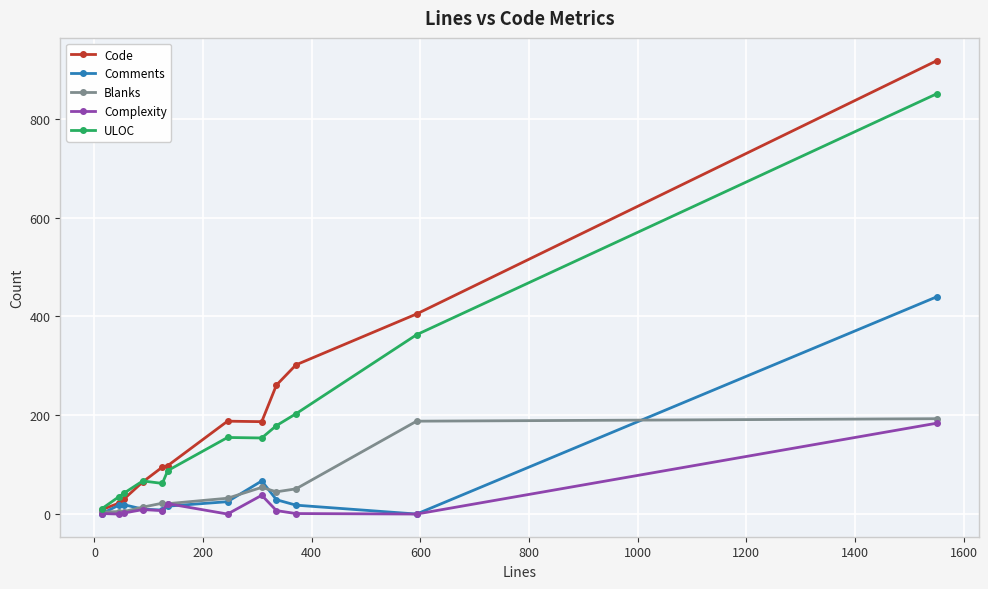

What is the average value of the ULOC series?

184